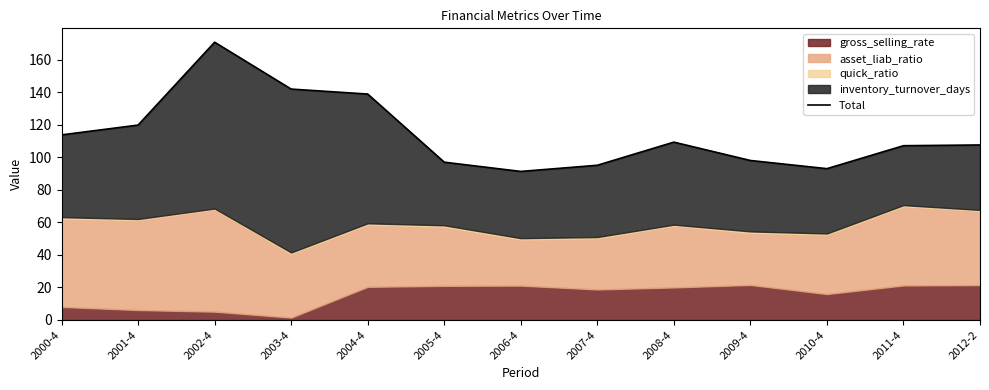

What is the difference between the maximum and minimum values?

79.4